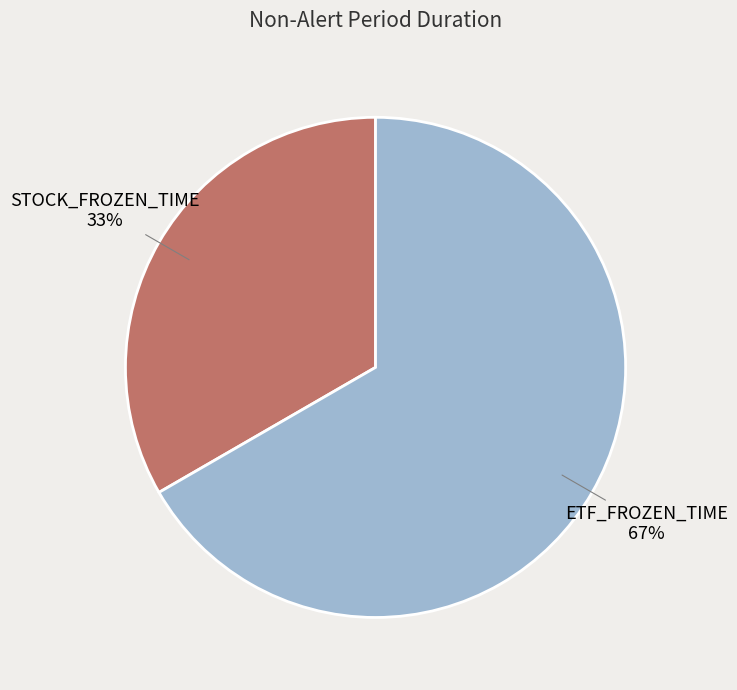

How many segments does this pie chart have?

2